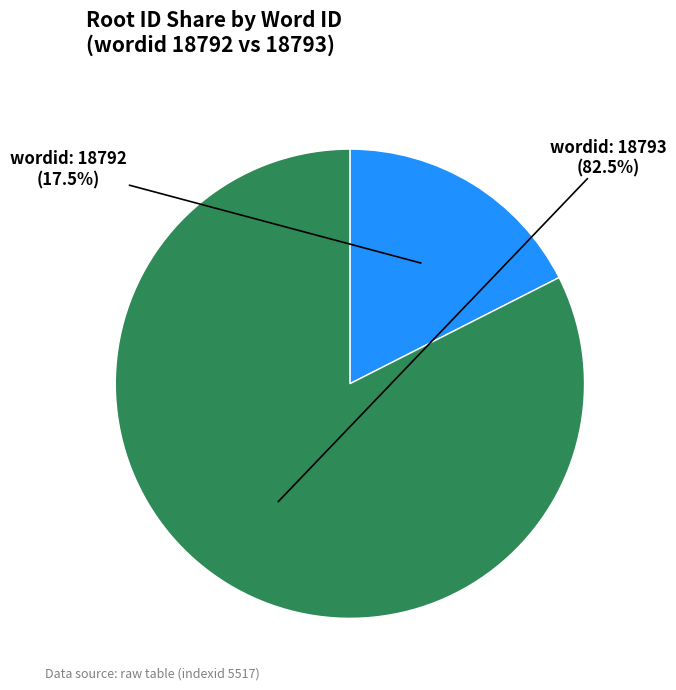

Does any single category account for the majority?

Yes